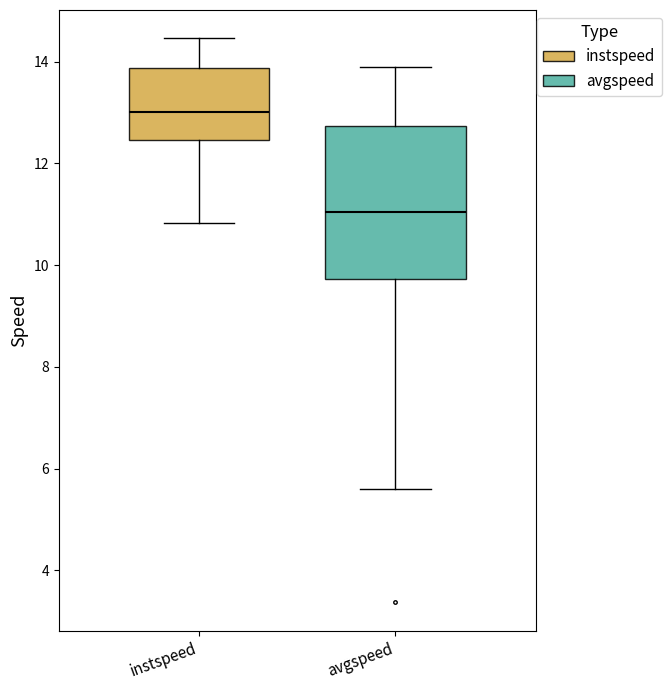

Comparing the boxes themselves (not the whiskers), which one is the tallest?

avgspeed